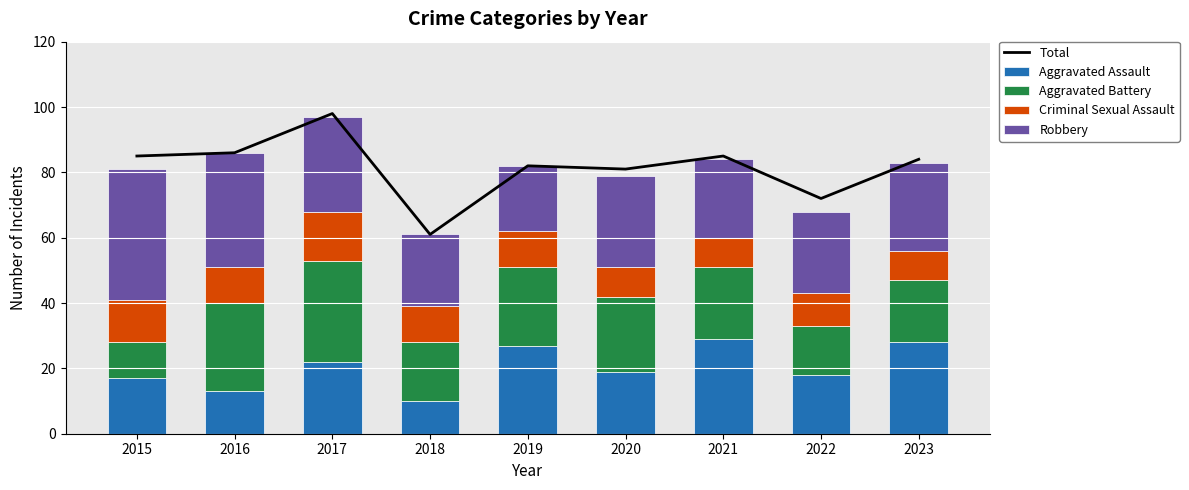

At 2015, list the series in order from smallest to largest.

Aggravated Battery, Criminal Sexual Assault, Aggravated Assault, Robbery, Total